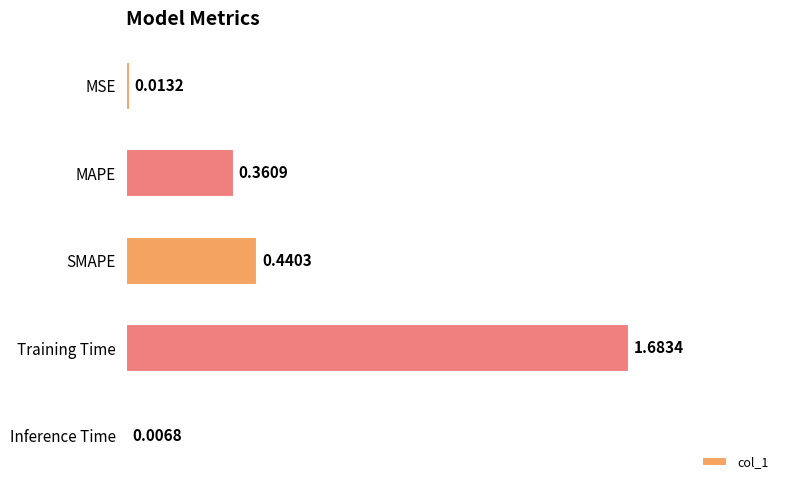

What is the label of the 3rd bar from the top?

SMAPE